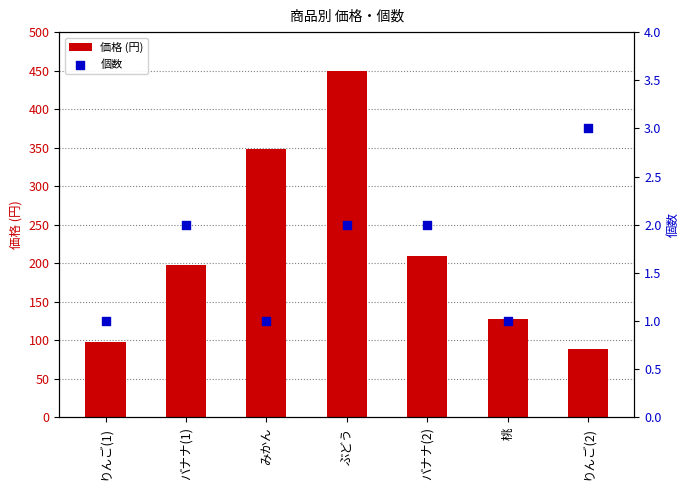

What are all the series names shown in the legend?

価格 (円), 個数